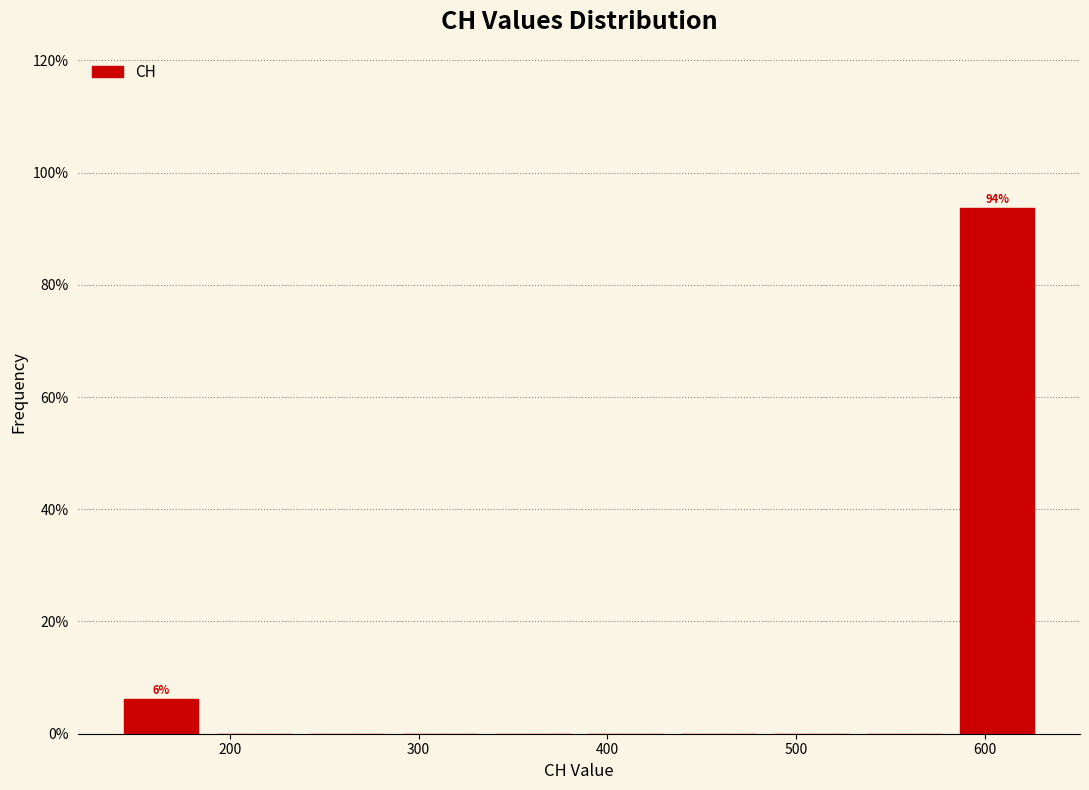

Over which range of the x-axis is the bar tallest?

580 to 630